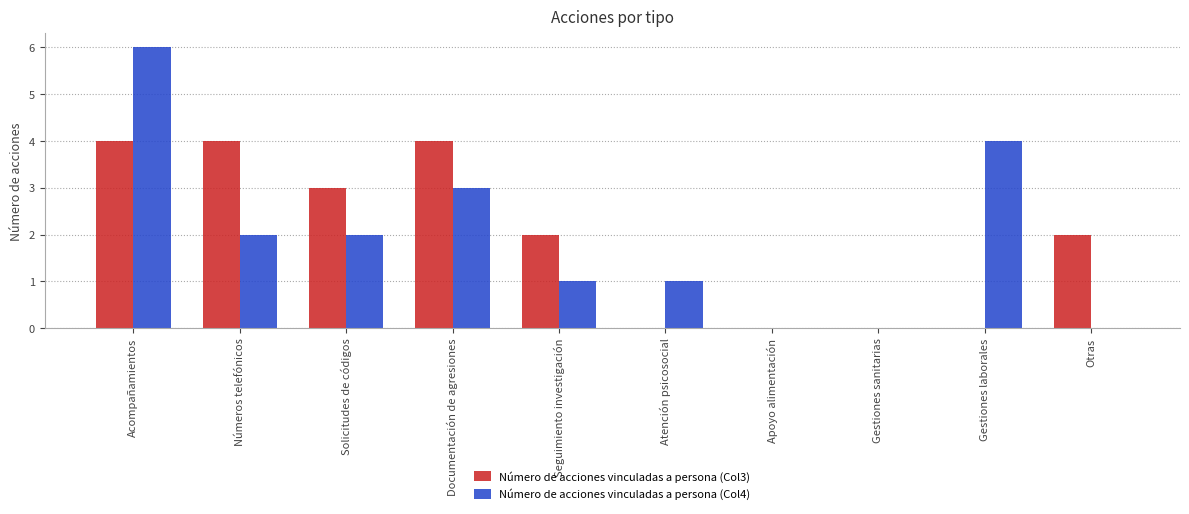

What are all the series names shown in the legend?

Número de acciones vinculadas a persona (Col3), Número de acciones vinculadas a persona (Col4)